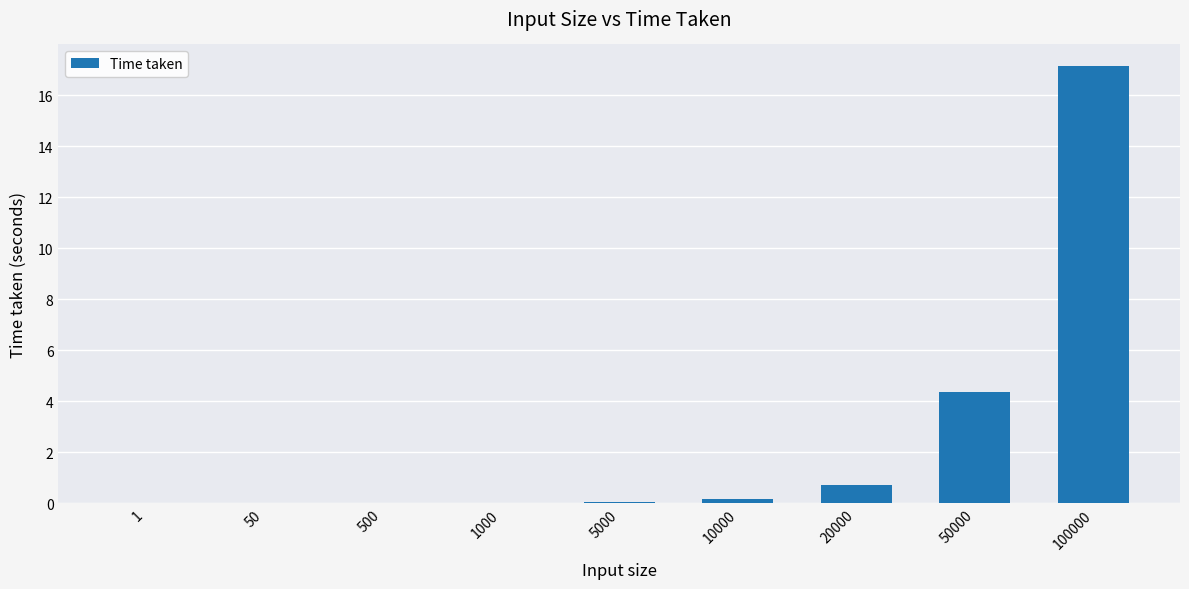

Are the bars grouped side by side (vs. stacked)?

No